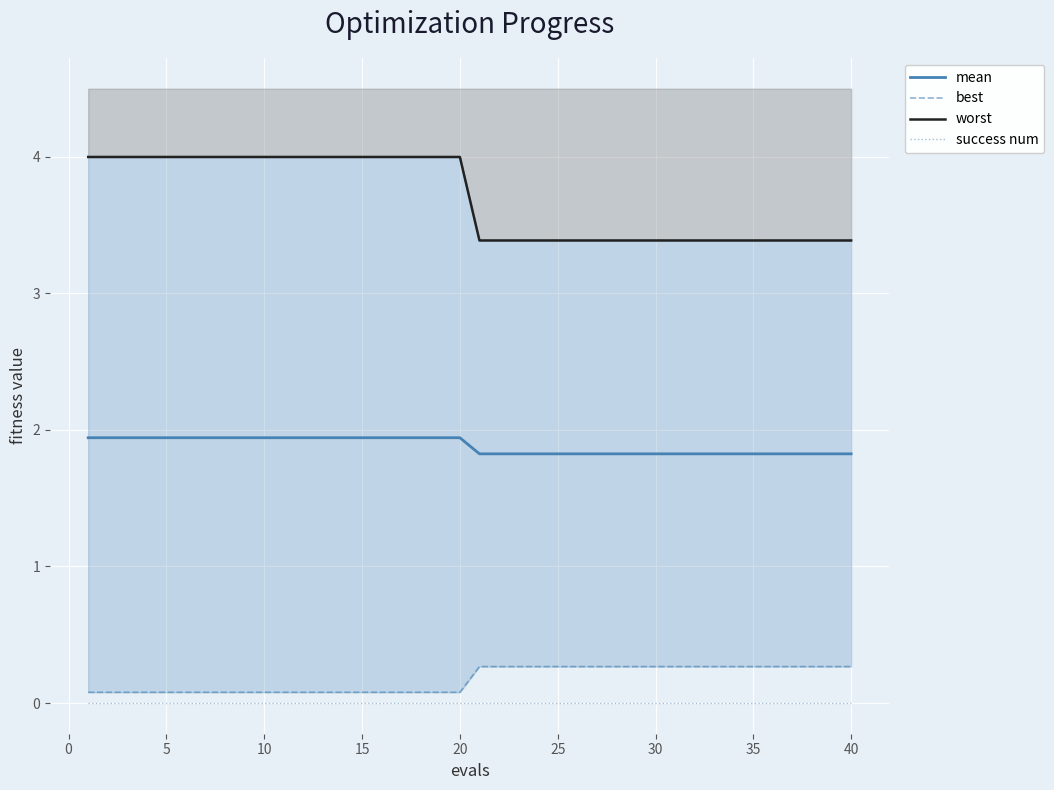

True or false: success num and mean cross at least once.

False